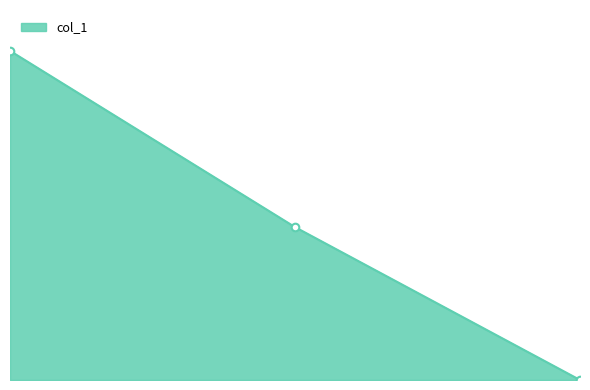

Does the chart have visible grid lines?

No